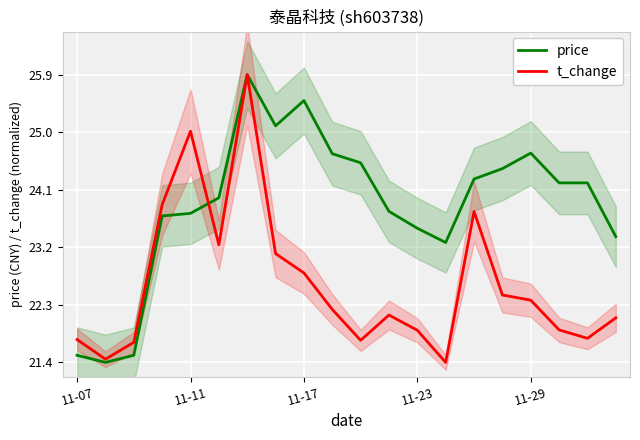

Which series ends up on top after the final intersection of price and t_change?

price